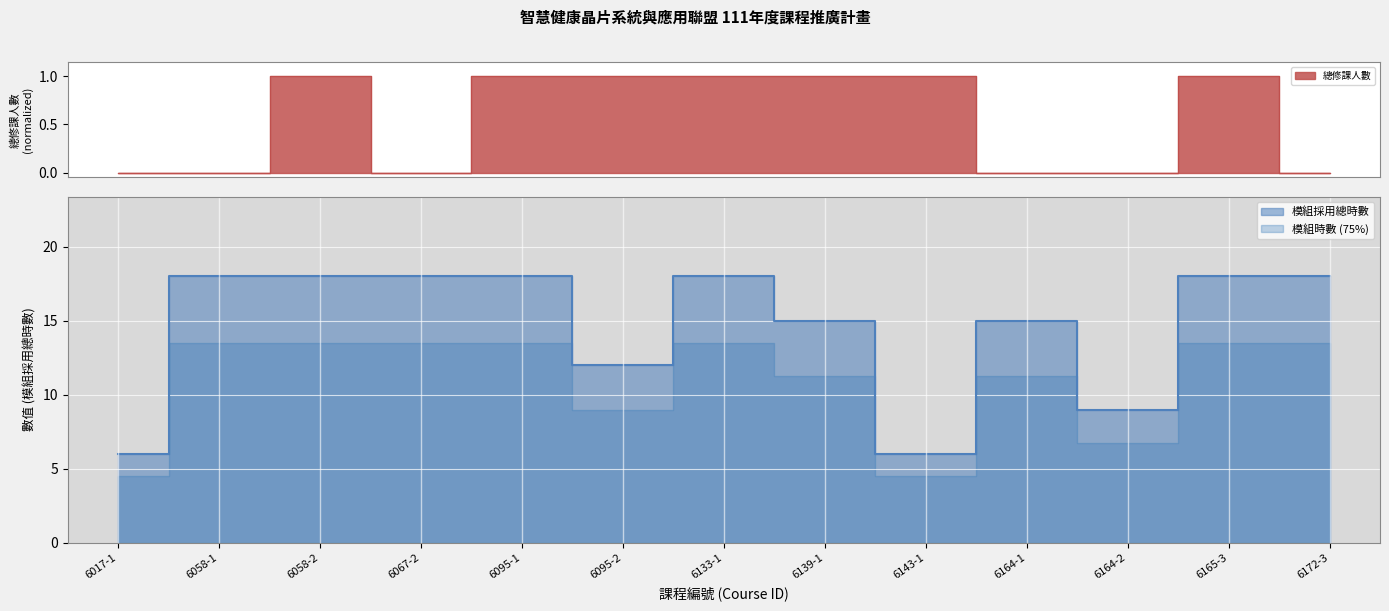

Reading right to left, list all the values displayed in this chart.

18	18	9	15	6	15	18	12	18	18	18	18	6